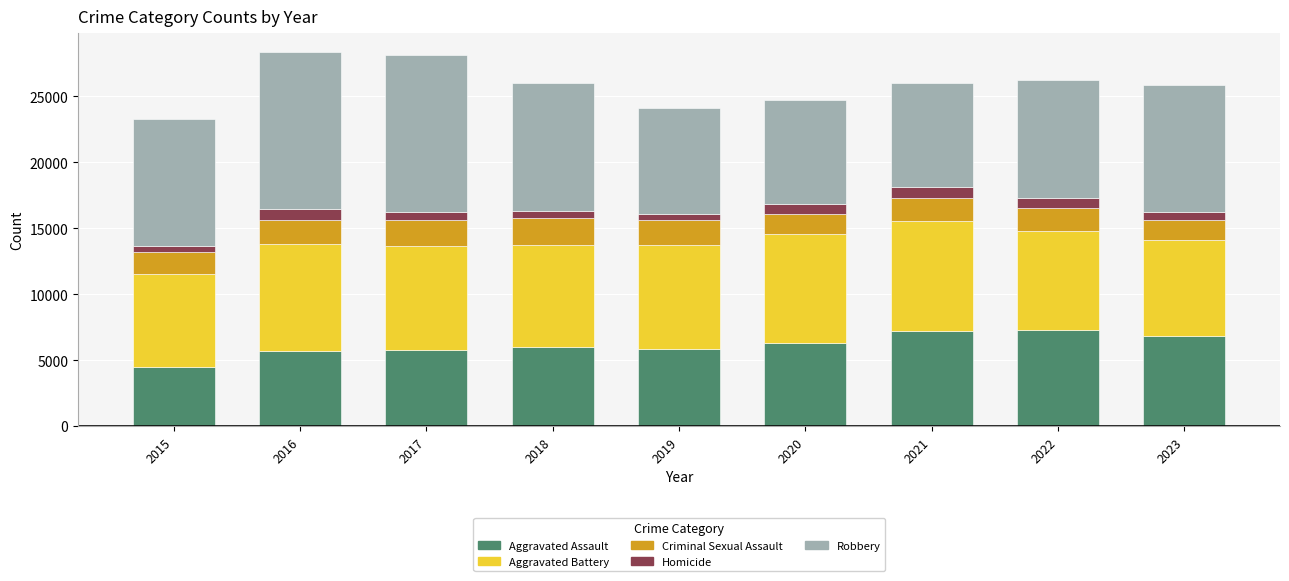

Is it true that Aggravated Assault equals 6001 at 2018?

True